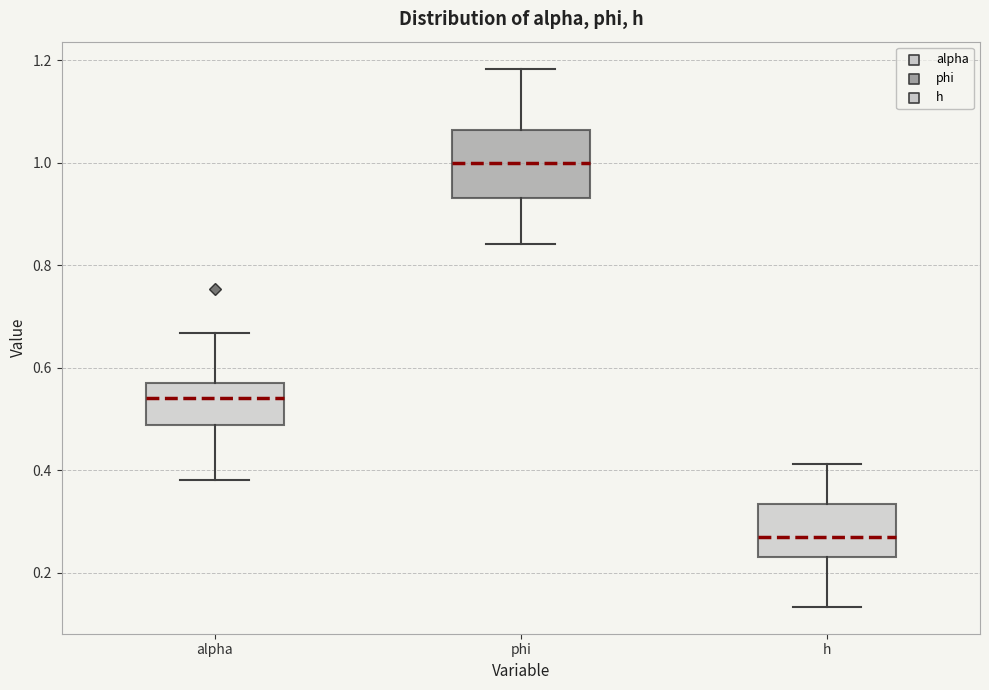

Where does the lower whisker of the box for alpha end on the y-axis? The values are not printed on the chart, so give them approximately, as read against the axis.

0.38